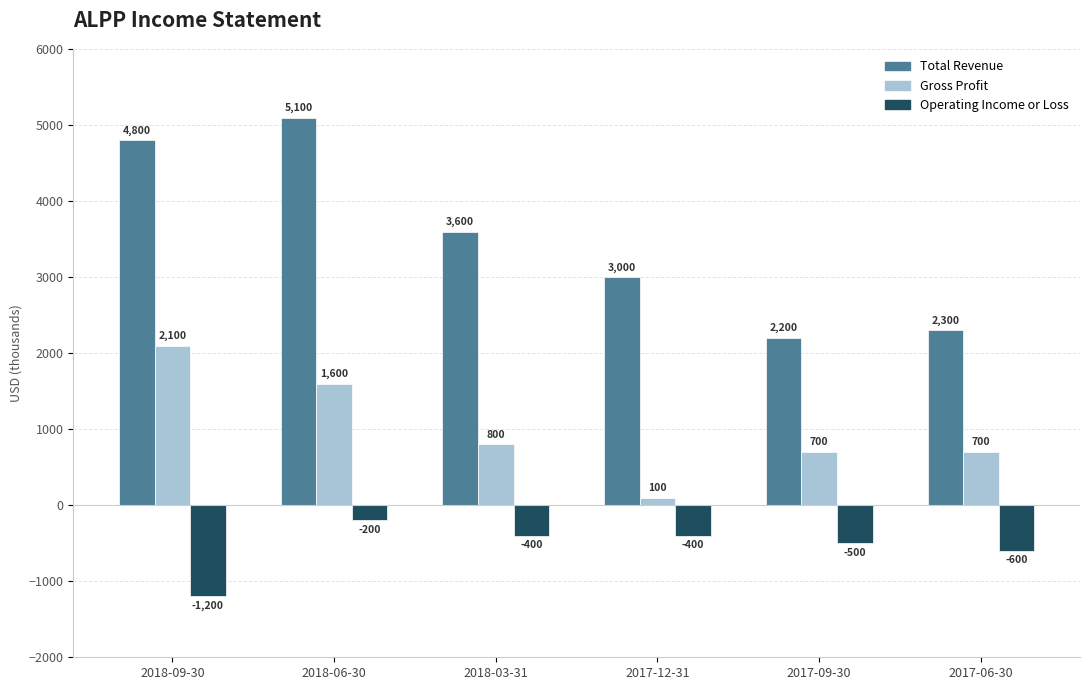

Which series has the largest range (max minus min)?

Total Revenue